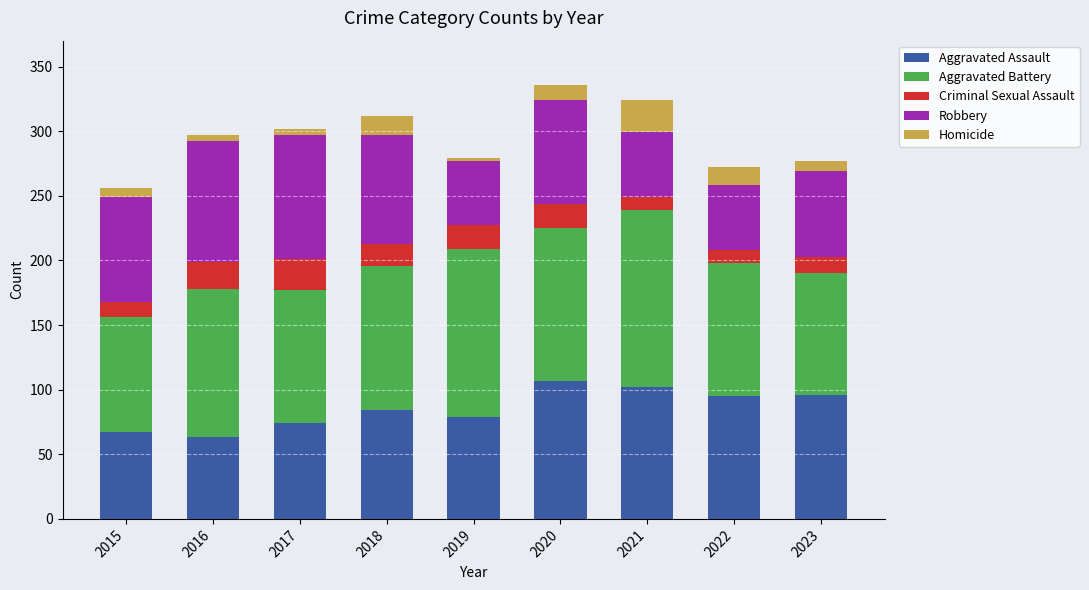

The Aggravated Assault series shows 74 at 2017. True or false?

True